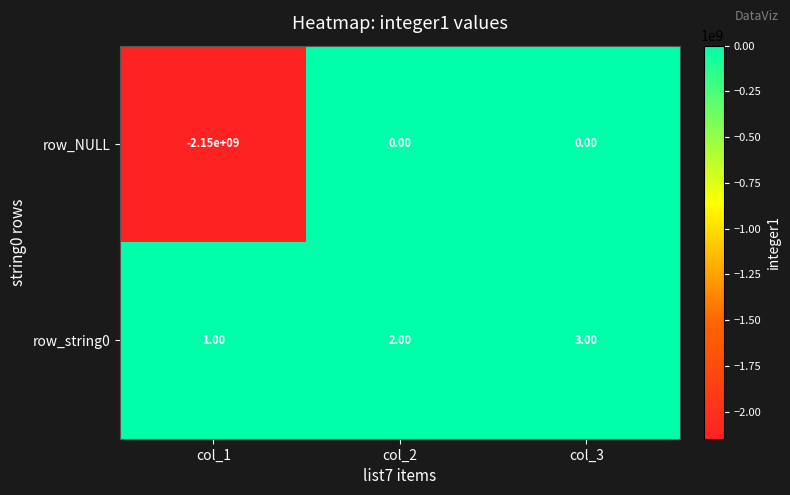

Is the value of row_string0 at col_2 greater than the value of row_NULL at col_2?

Yes